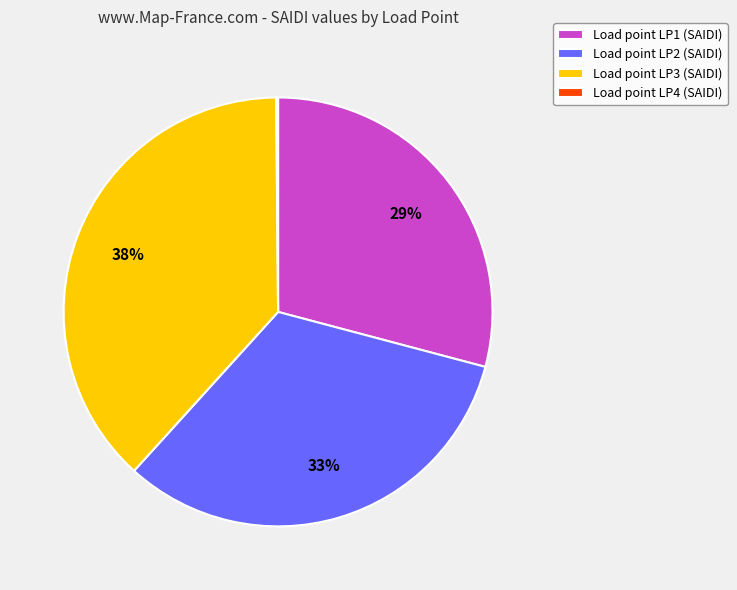

Approximately how many times larger is the value at Load point LP1 (SAIDI) compared to Load point LP3 (SAIDI)?

0.8